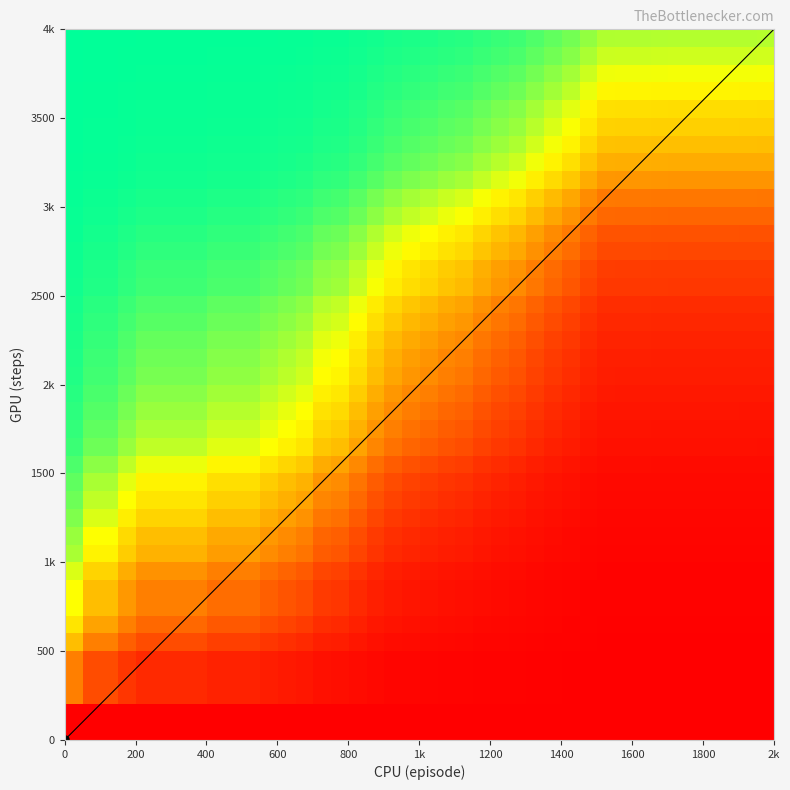

The episode series shows 2 at total_regret. True or false?

False